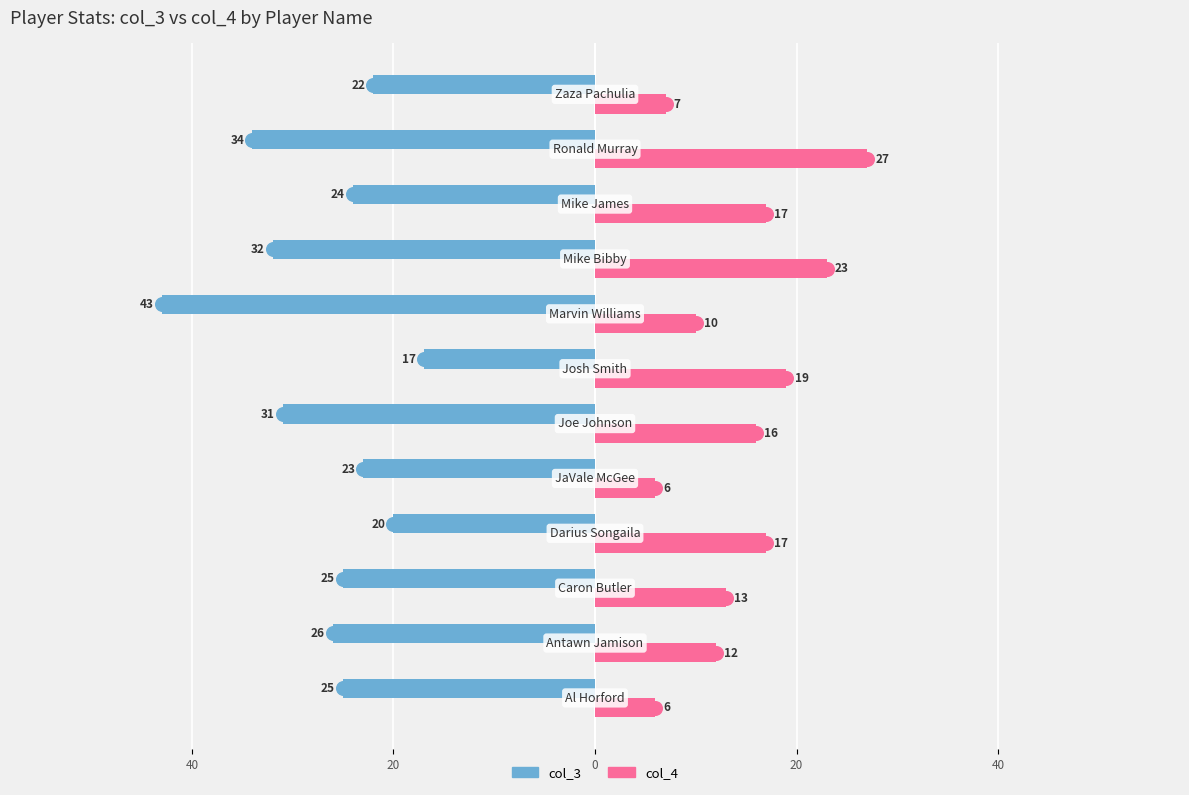

What are all the series names shown in the legend?

col_3, col_4